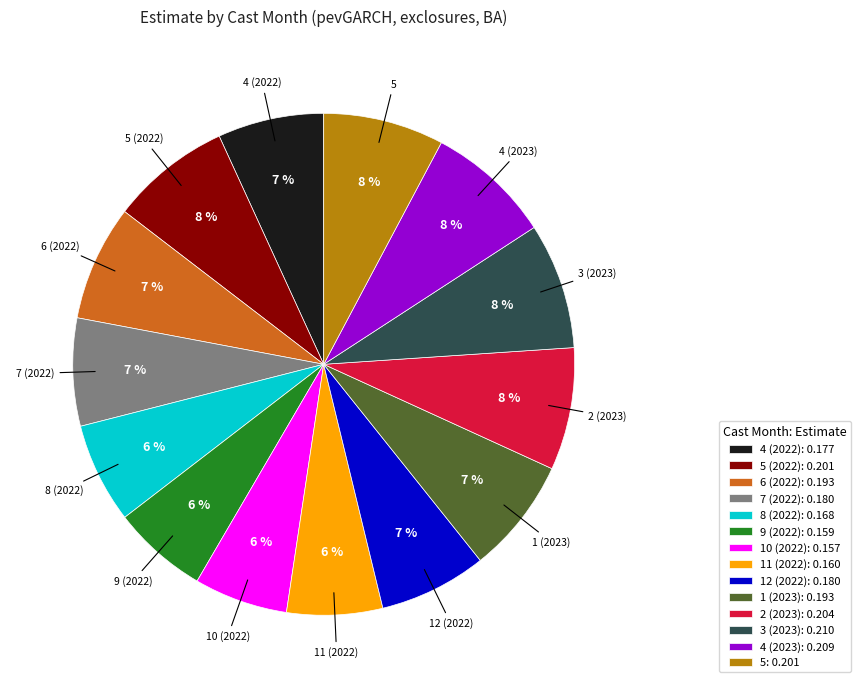

What percentage is the 8 (2022): 0.168 slice, to the nearest percent?

6%